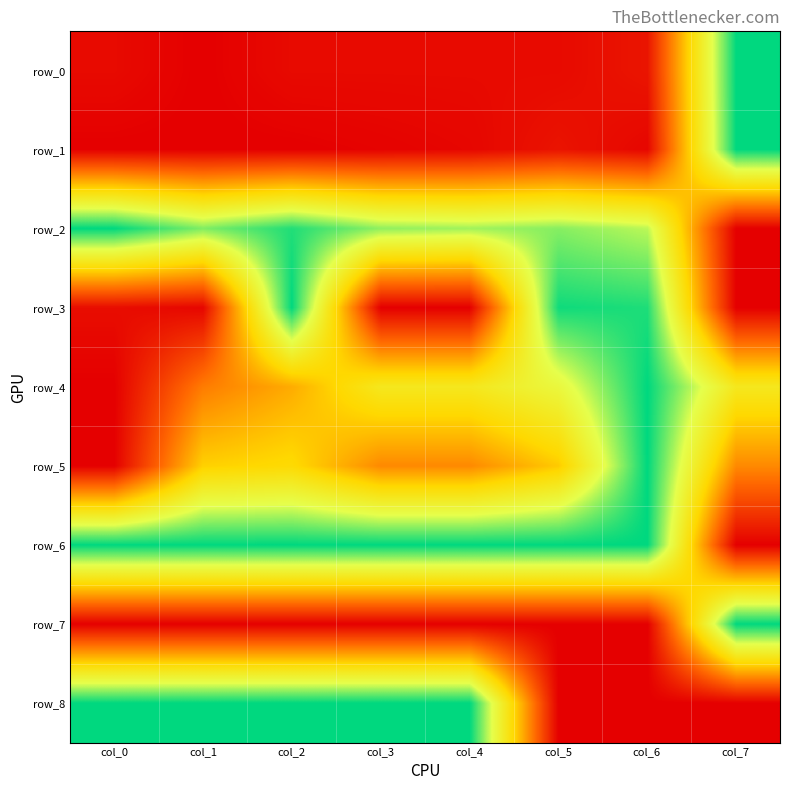

The value of row_7 at col_3 is 0.0. True or false?

True